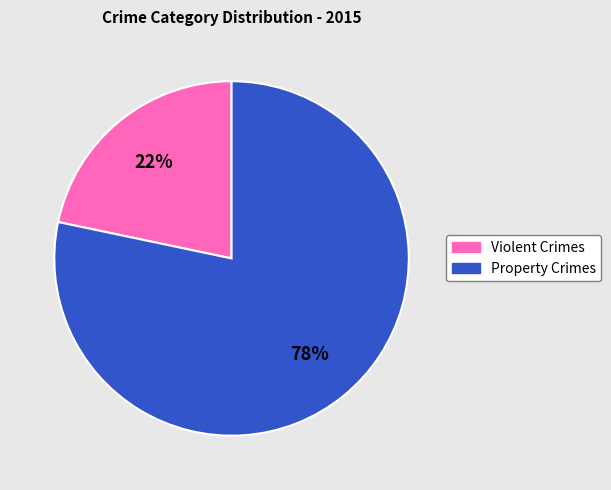

Is there a majority slice in this chart?

Yes